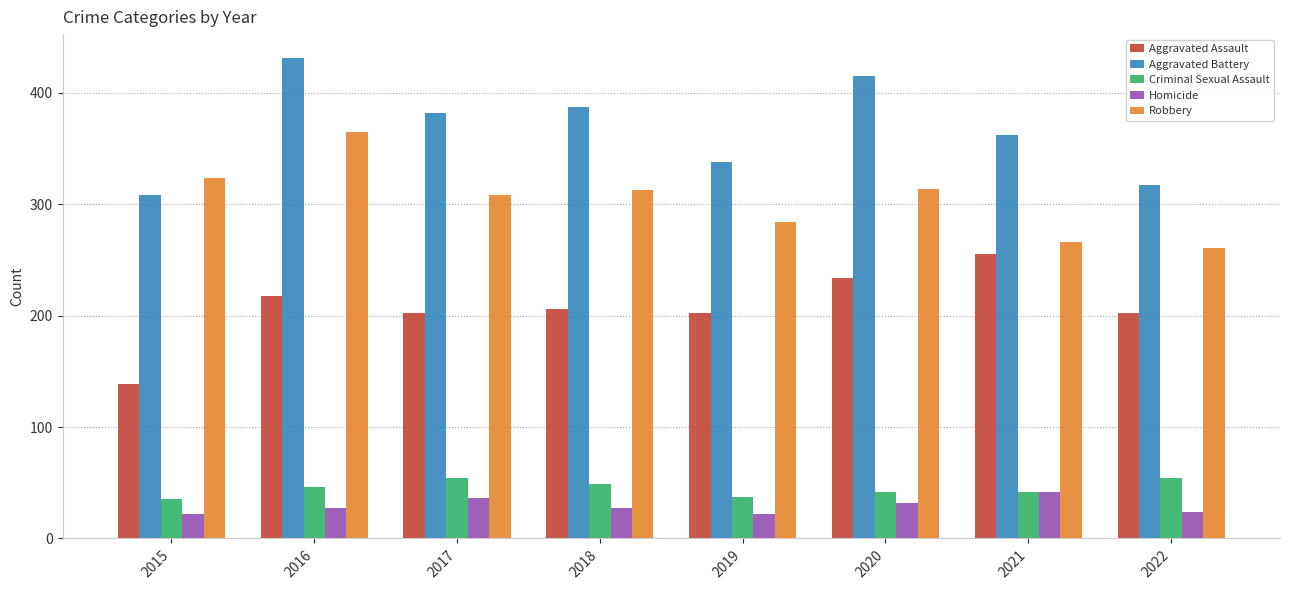

What is the difference between the Aggravated Battery values at 2017 and 2022?

65